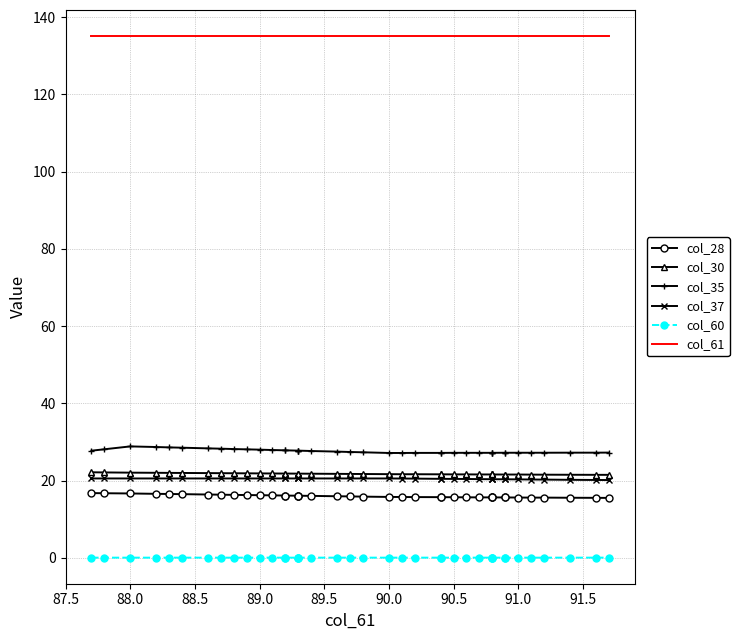

True or false: col_60 has more than 0 interior local peaks.

False